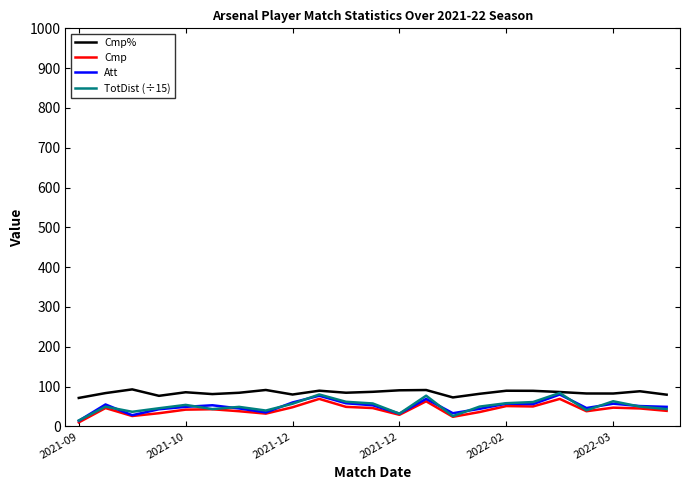

What is the lowest value of the Cmp% series?

71.4